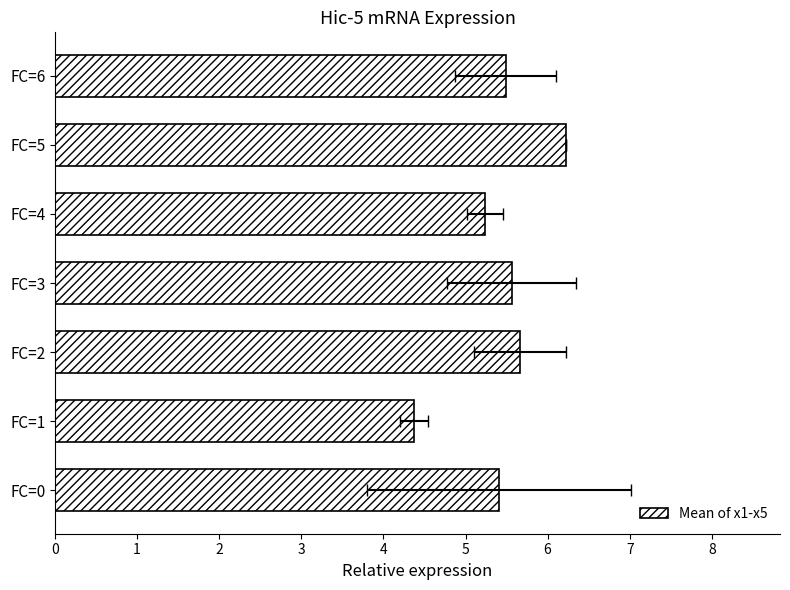

Is it true that the value at FC=4 is 1.9?

False